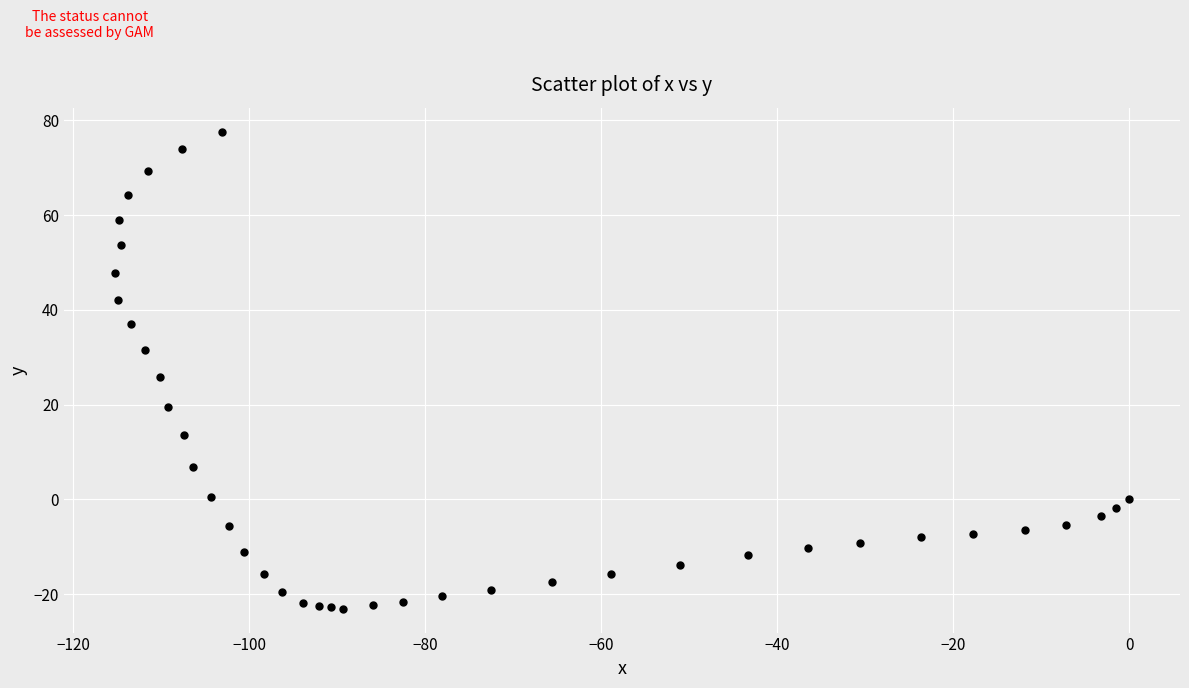

What is the range of Y values (max minus min)?

100.7